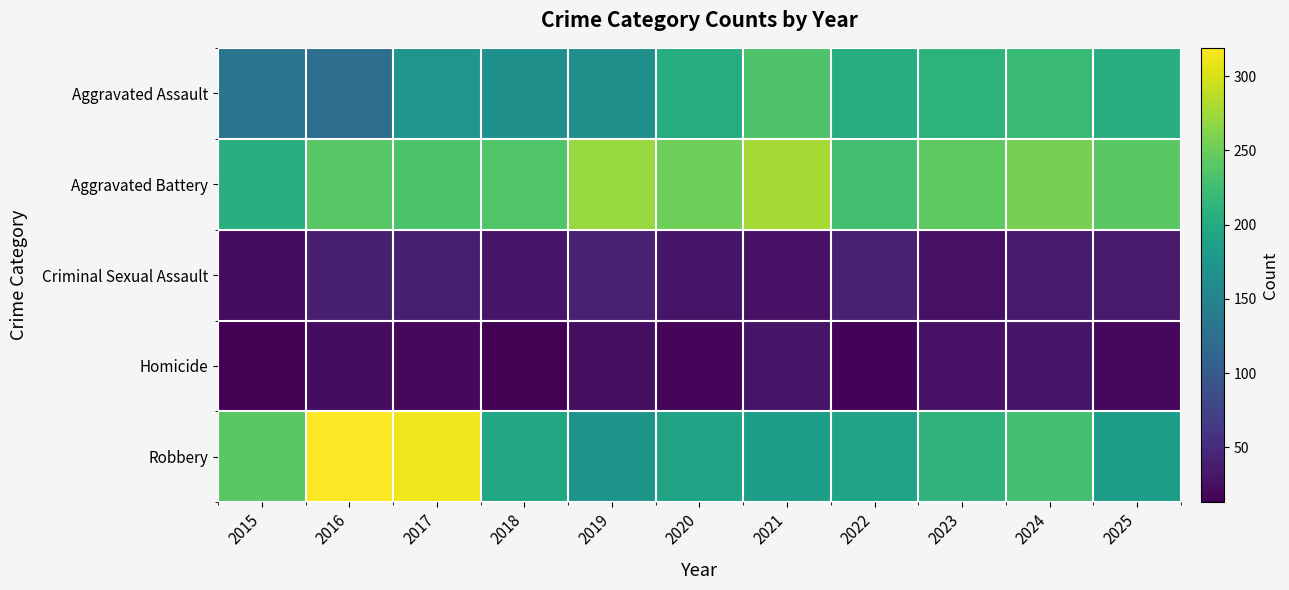

Count the number of data series in this chart.

5